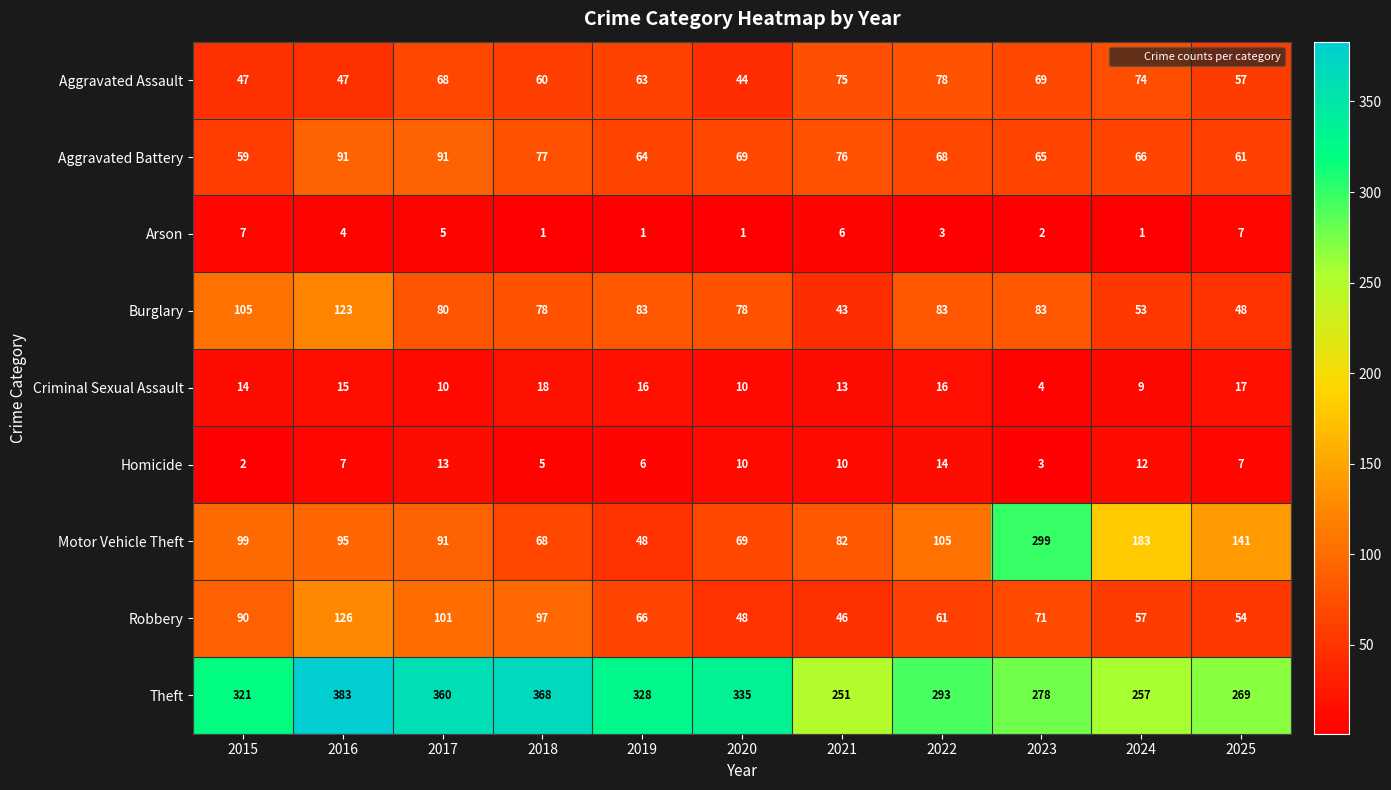

True or false: Aggravated Assault has a value of 32 at 2025.

False